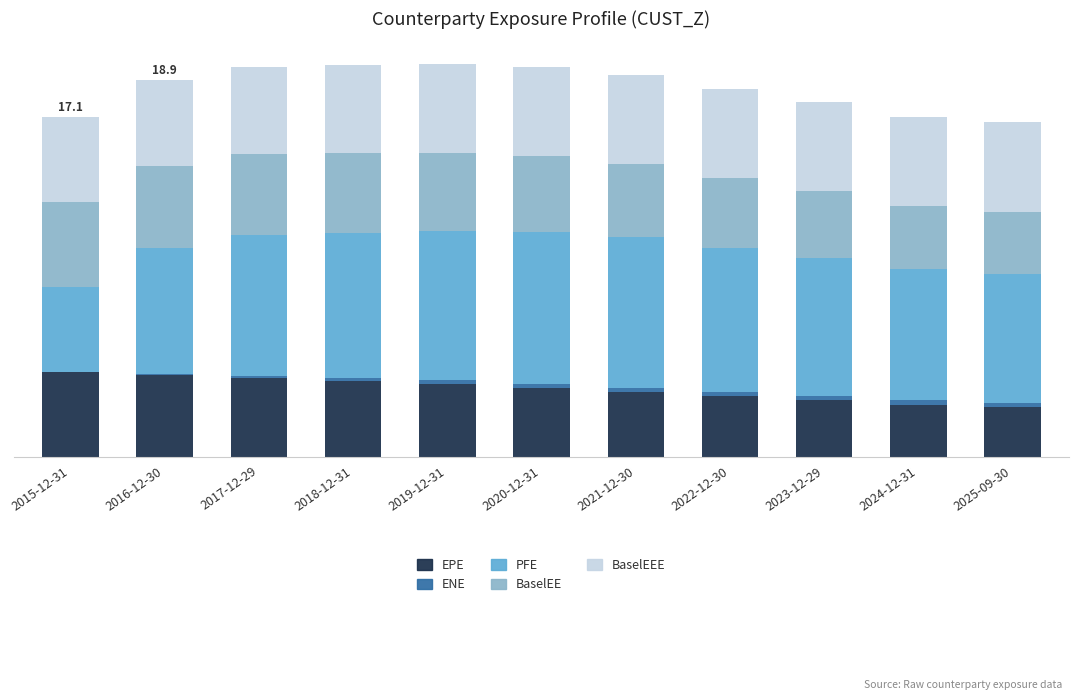

Does the chart contain stacked bars?

Yes